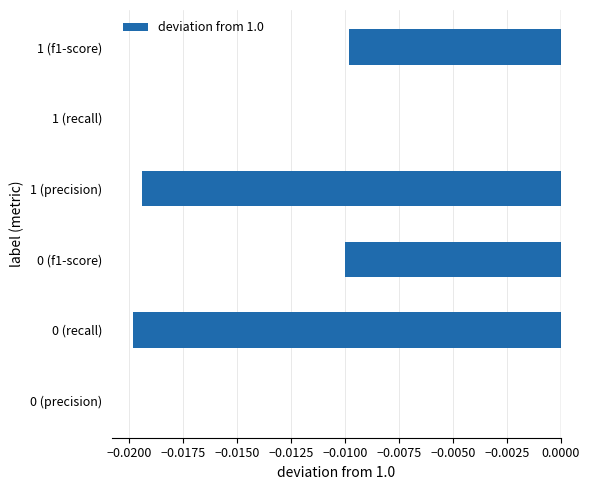

The chart shows a value of -0.0 at 0 (f1-score). True or false?

True